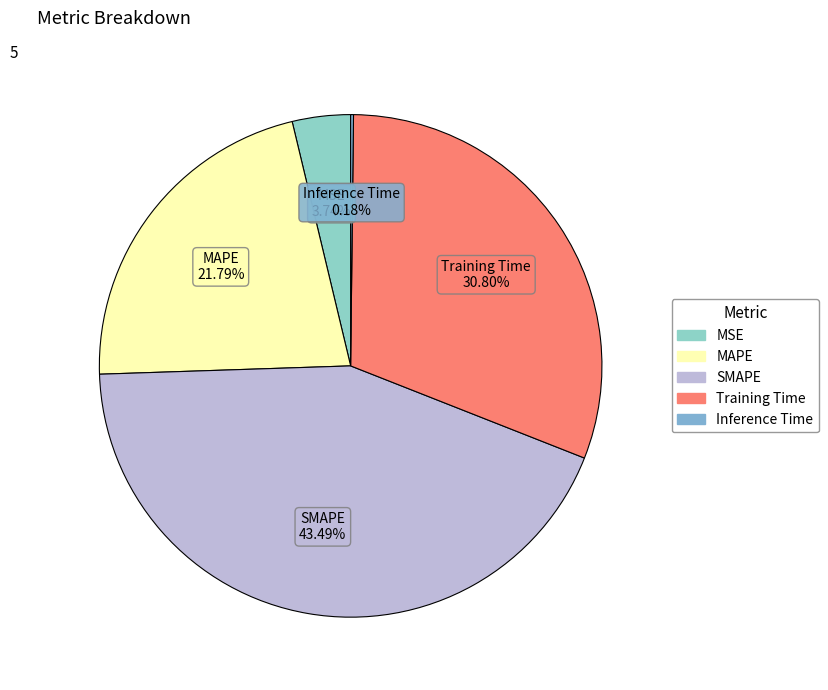

Combined, what portion of the pie is MAPE and SMAPE?

65.3%